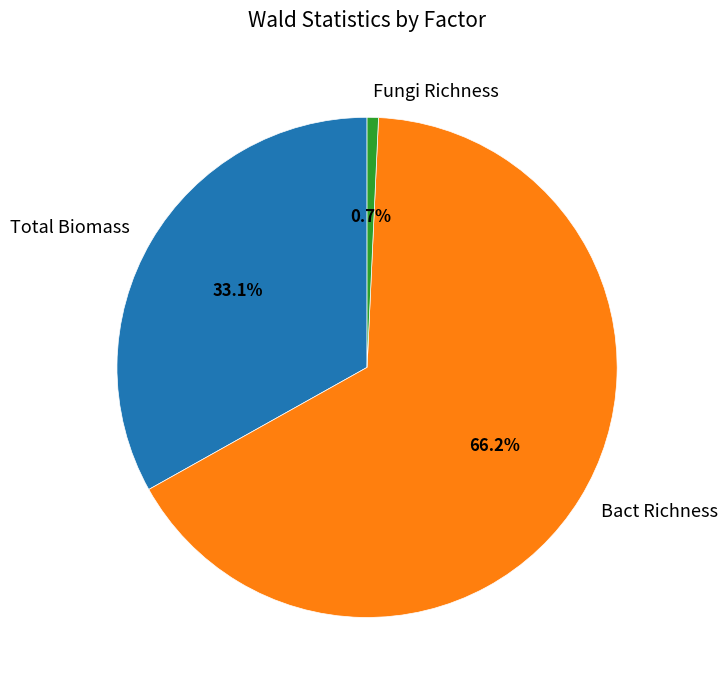

What percentage is NOT represented by Total Biomass?

66.9%